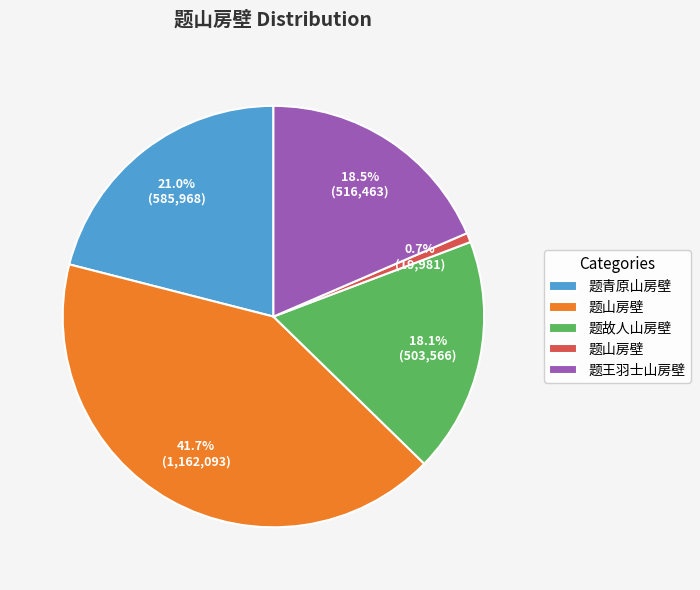

How many slices are in this pie chart?

5